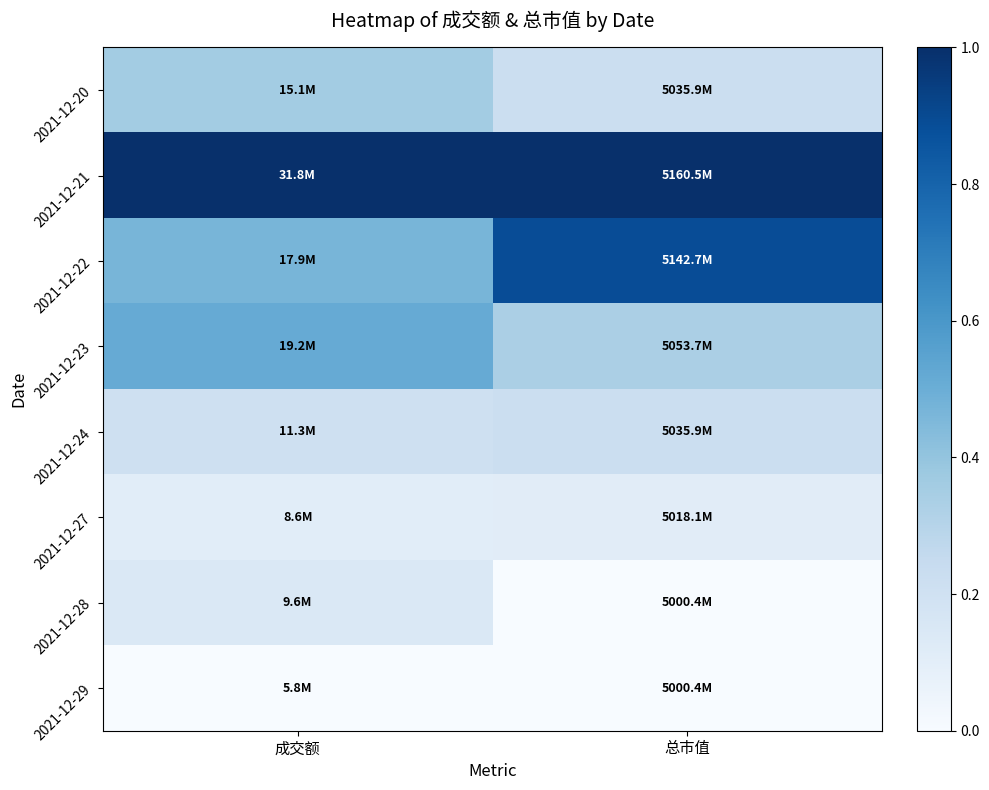

How many data points does each series have?

2